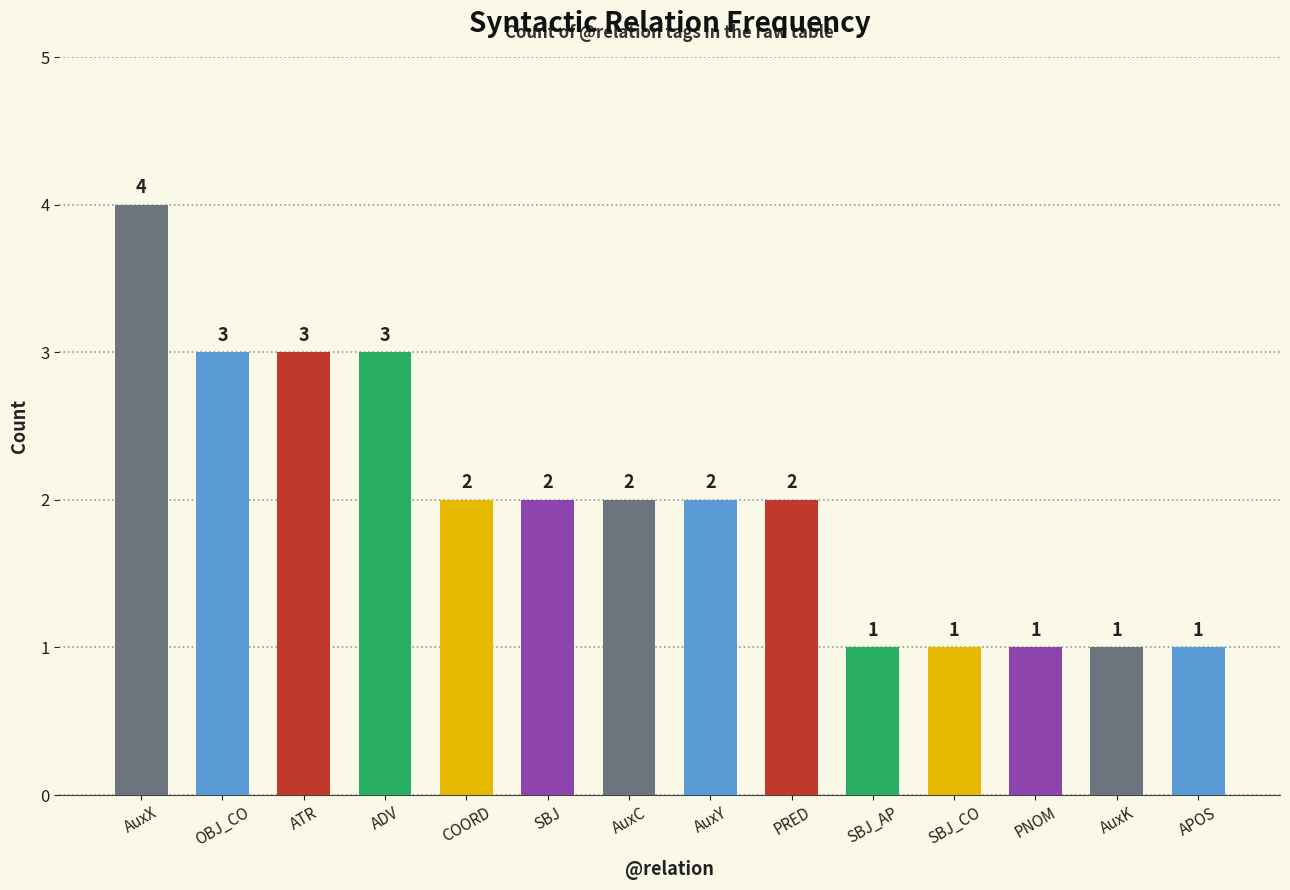

Reading left to right, list all the values displayed in this chart.

4	3	3	3	2	2	2	2	2	1	1	1	1	1